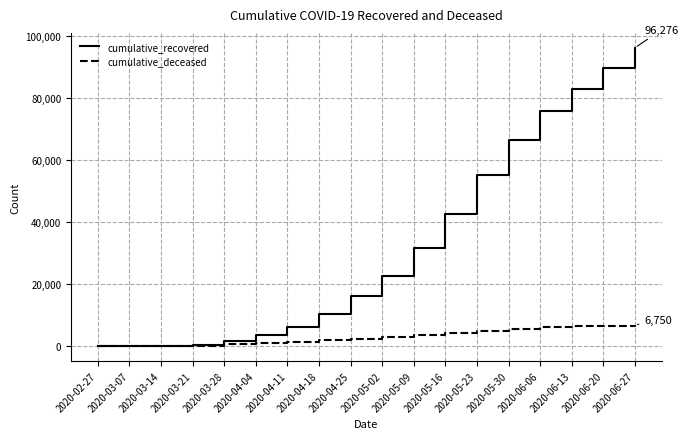

Count the number of data series in this chart.

2